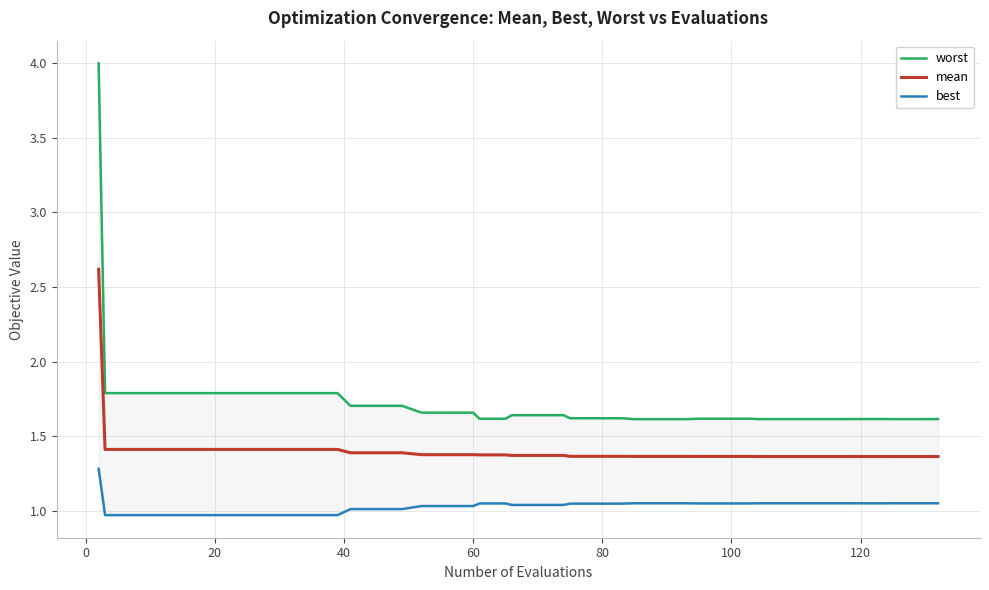

What is the maximum value for mean?

2.6